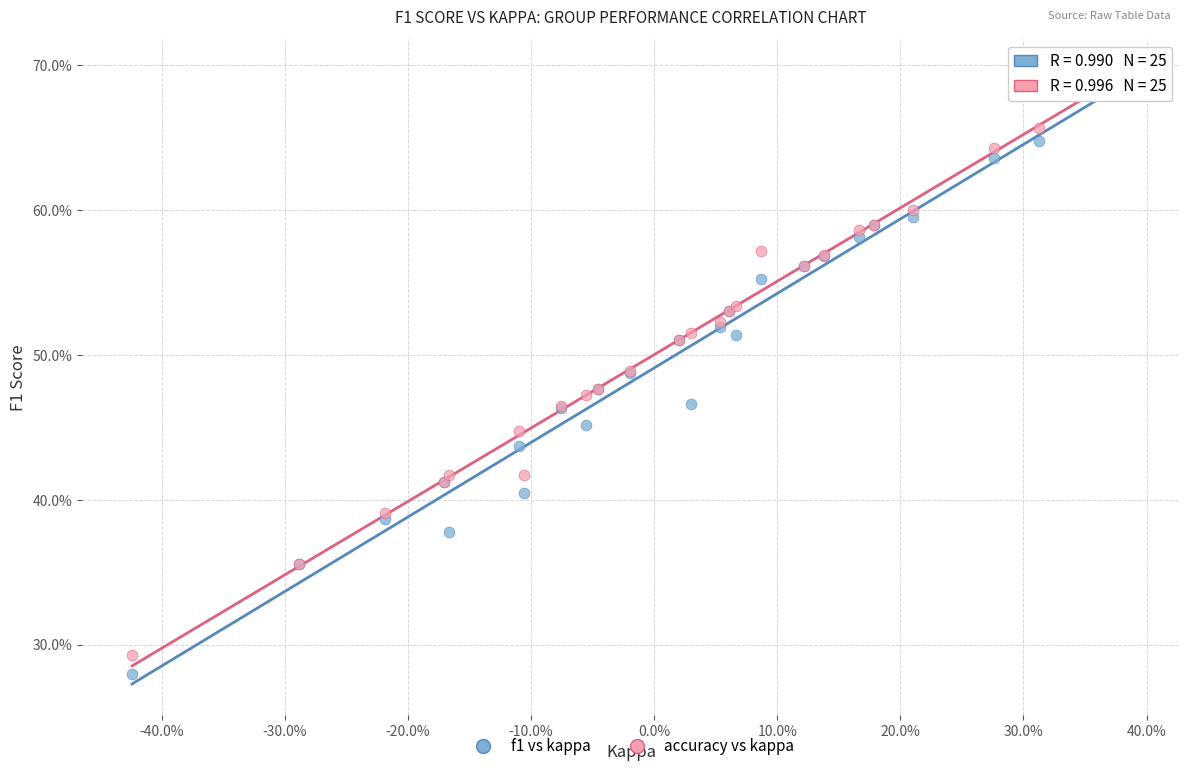

Which series reaches the maximum Y coordinate?

accuracy vs kappa